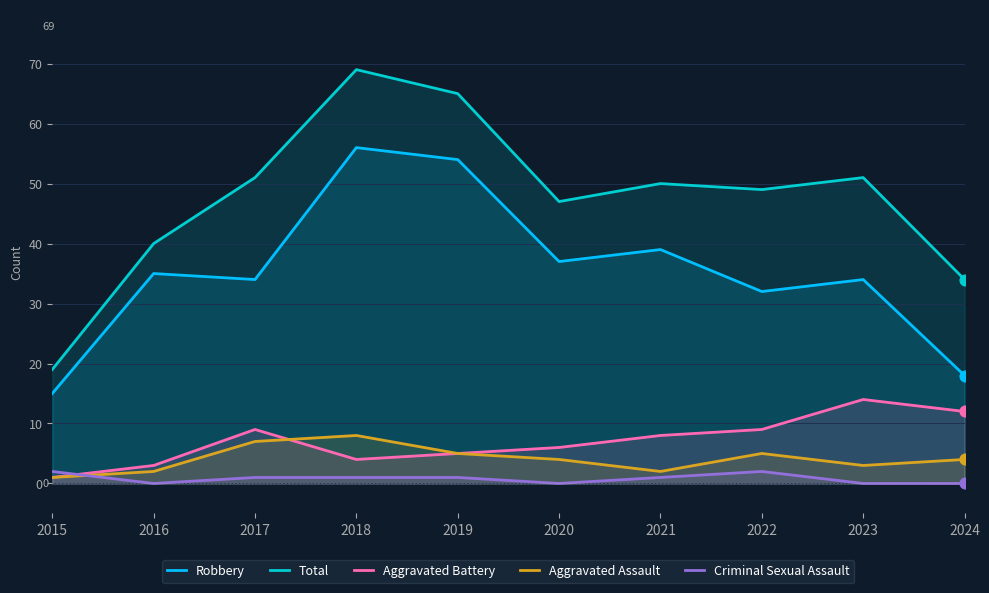

Which series has the largest total across all categories?

Total